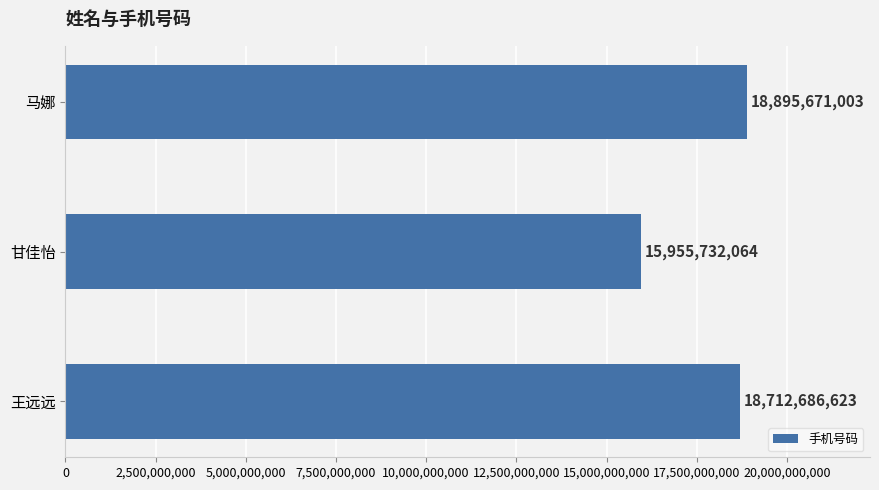

Which category has the lowest value across all series?

甘佳怡